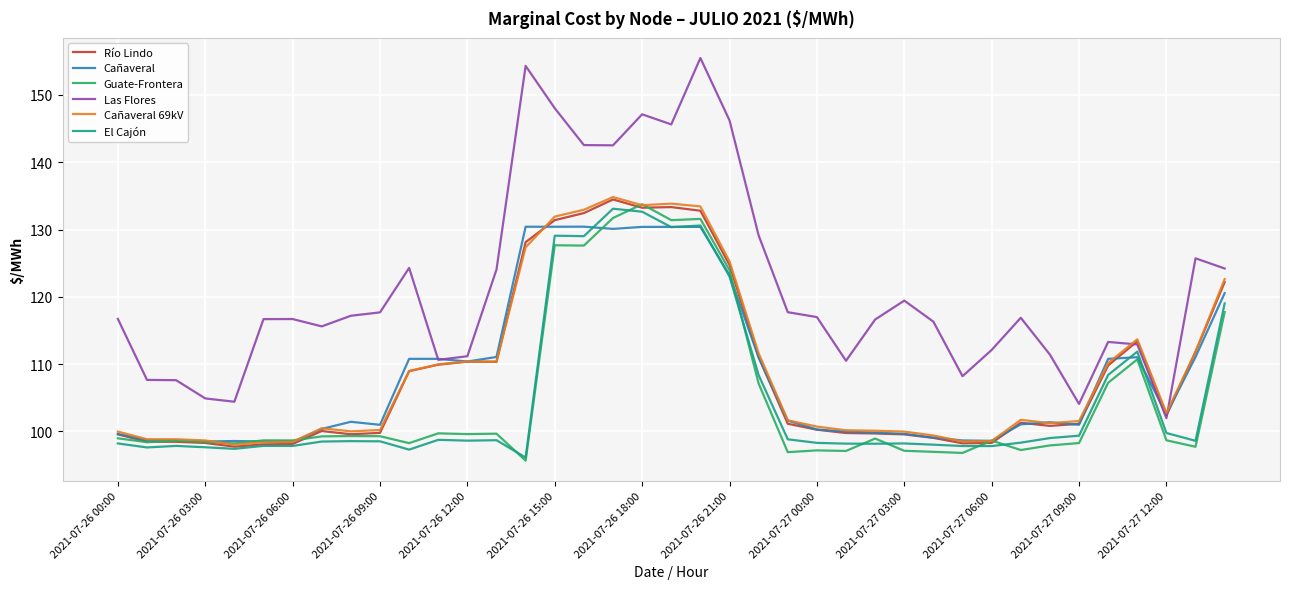

Which series has the largest total across all categories?

Las Flores